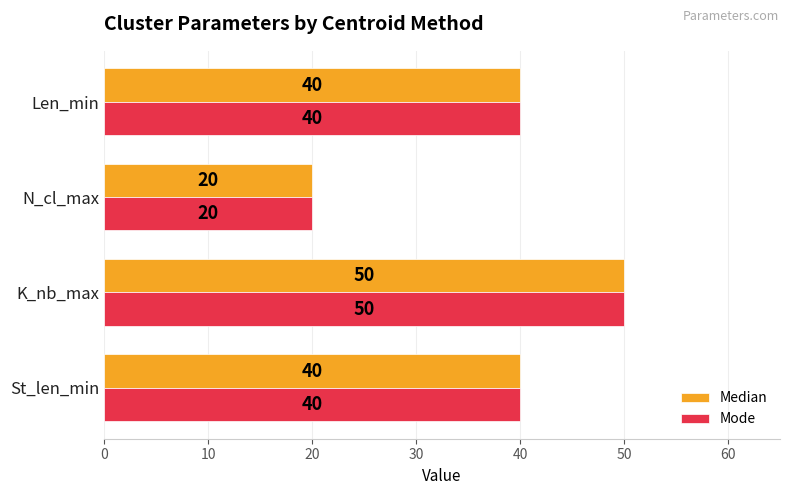

Which label corresponds to the largest value in the chart?

K_nb_max